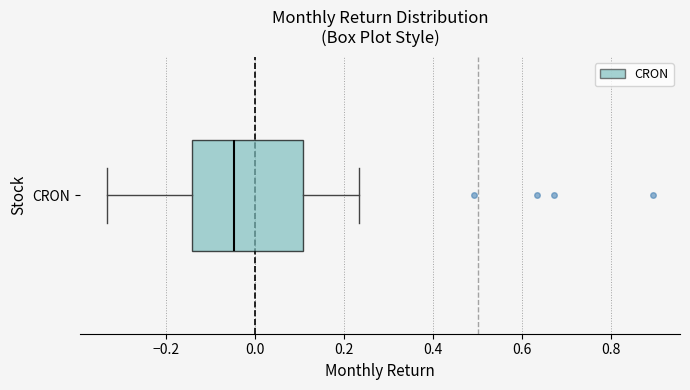

Transcribe this box plot: give where the median line is, the range the box spans, and where the two whiskers end, as read against the x-axis. The values are not printed on the chart, so give them approximately, as read against the axis.

median -0.04, box -0.14 to 0.10, whiskers -0.34 to 0.24